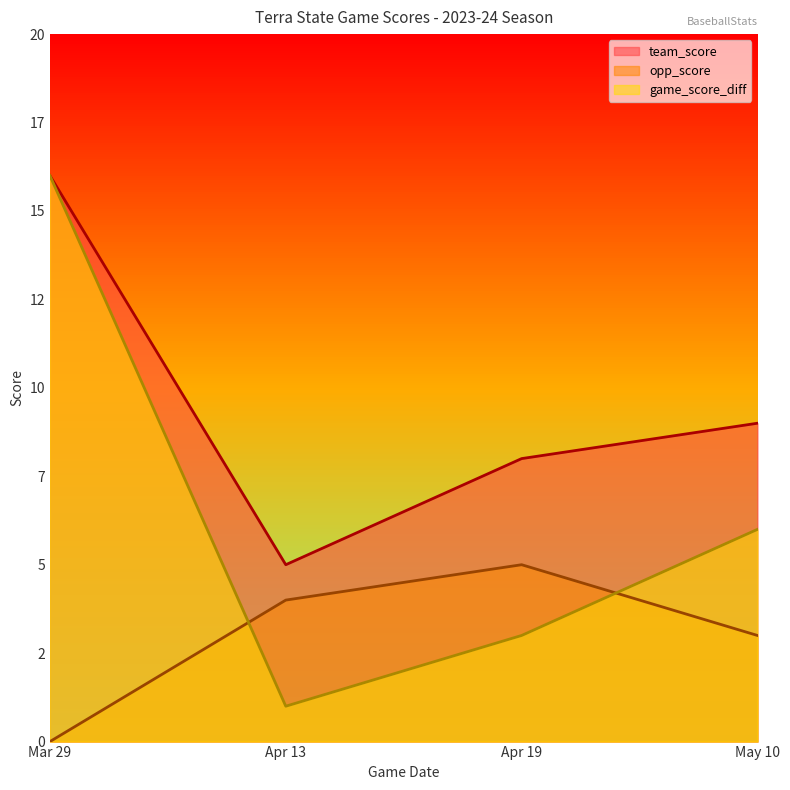

How many intersections are there between opp_score and game_score_diff?

2